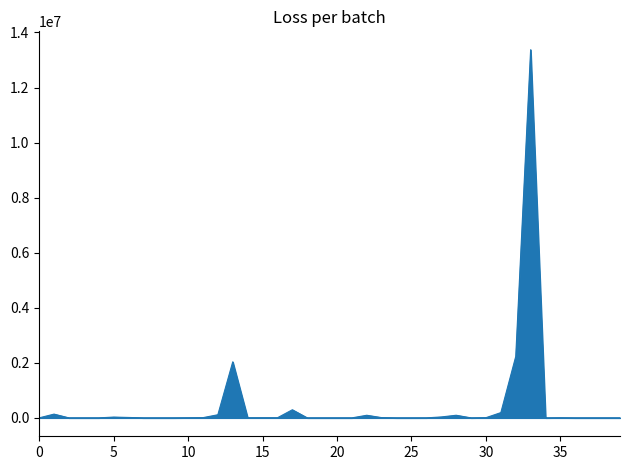

What is the difference between the maximum and minimum values?

13371711.9